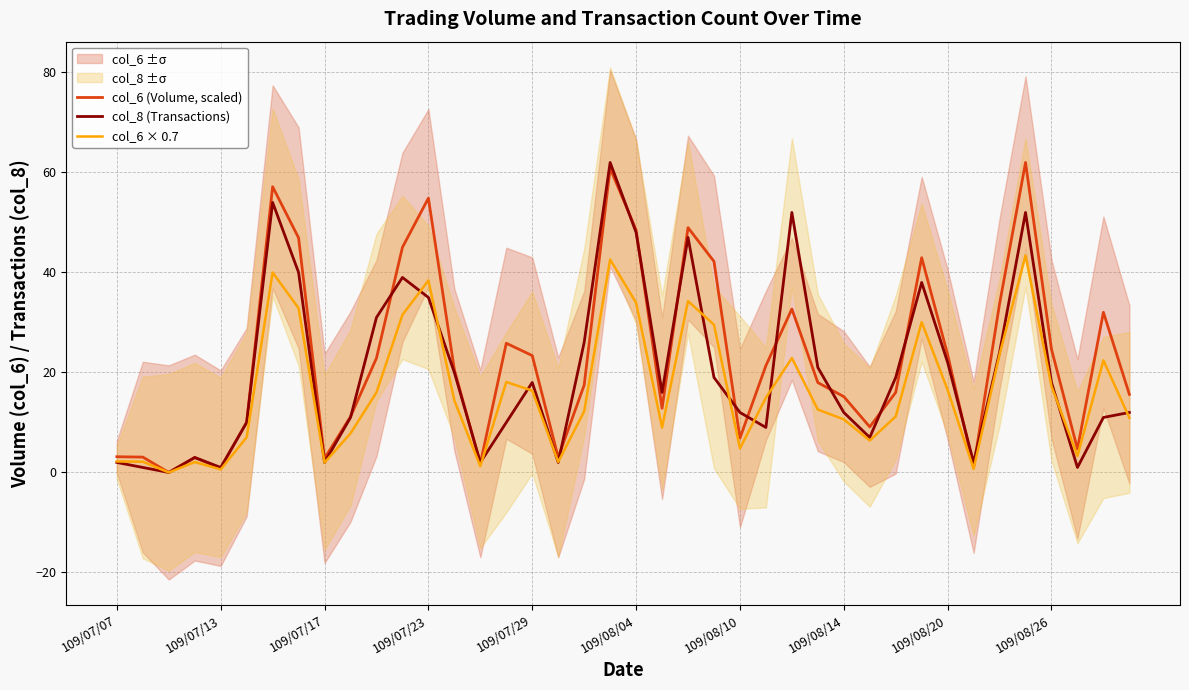

Where is col_6 (Volume, scaled) nearest to the value 31?

38